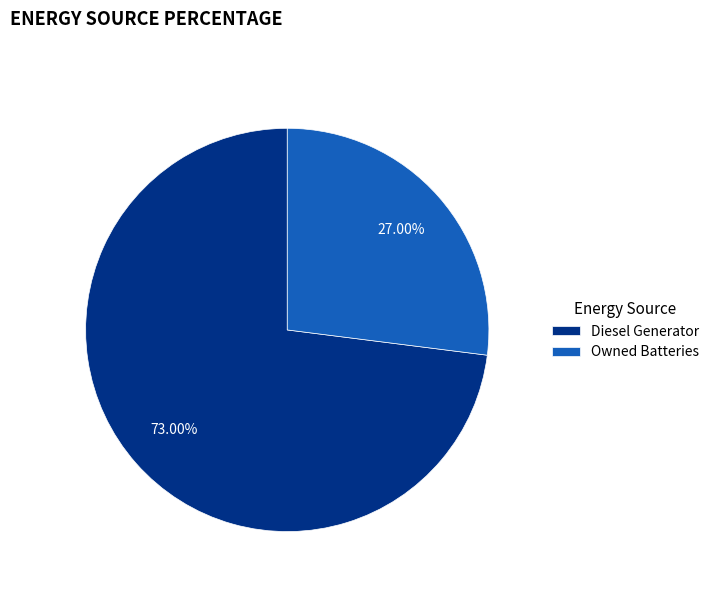

What is the ratio of the value at Diesel Generator to the value at Owned Batteries?

2.7